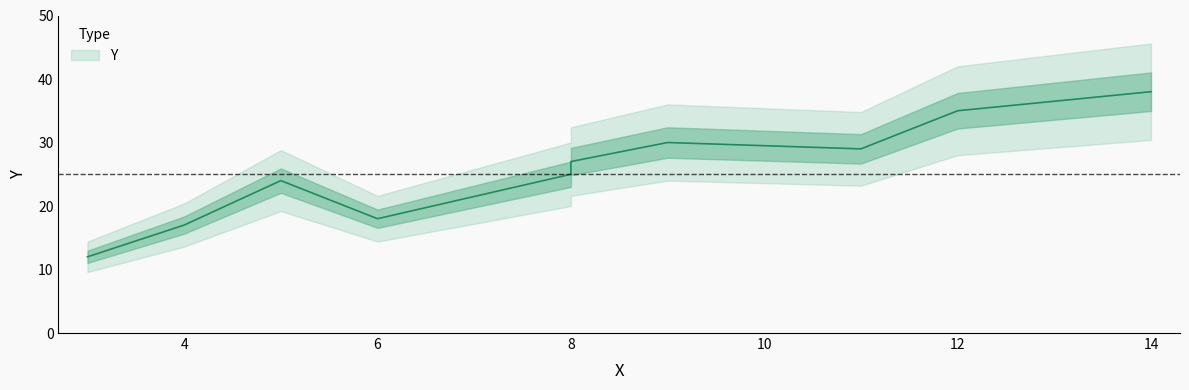

What is the difference between the maximum and minimum values?

26